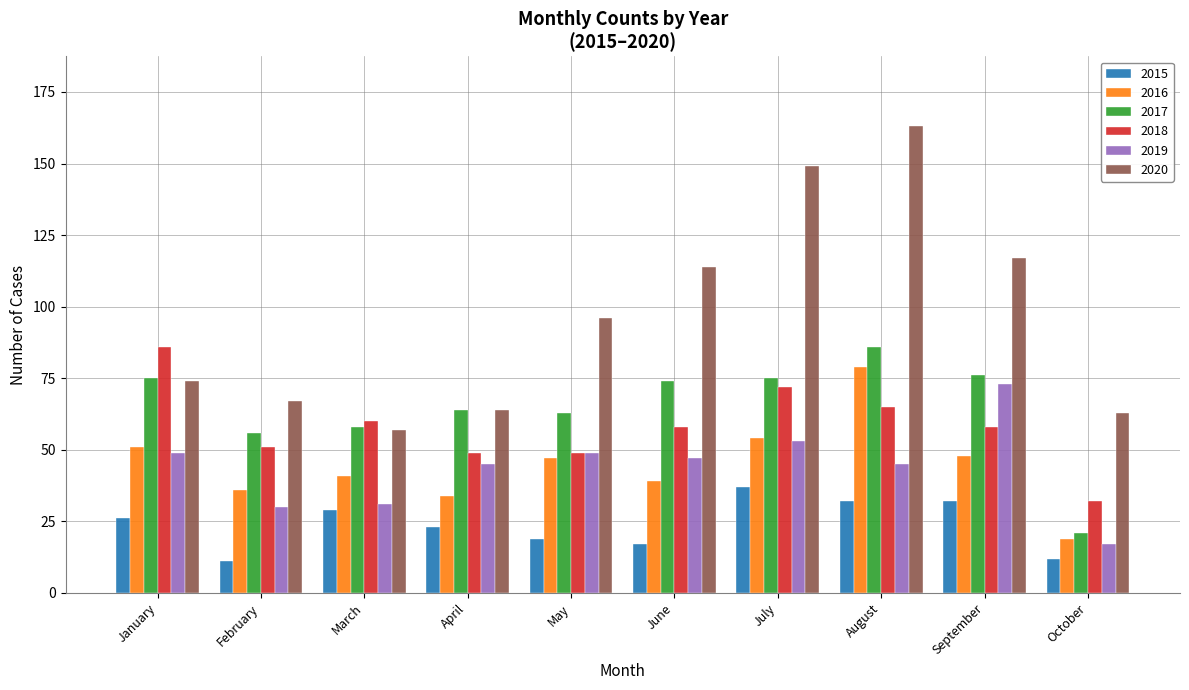

Is the value of 2020 at October greater than the value of 2017 at February?

Yes